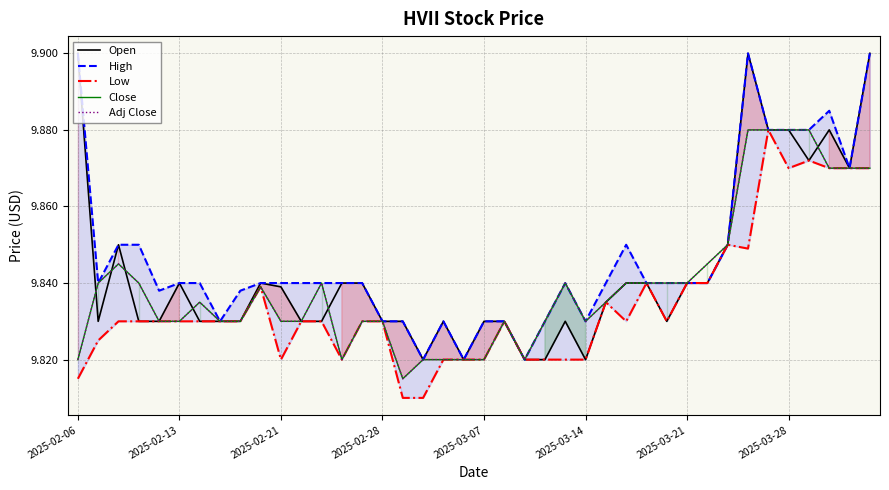

What is the approximate value of Open at 24?

9.8